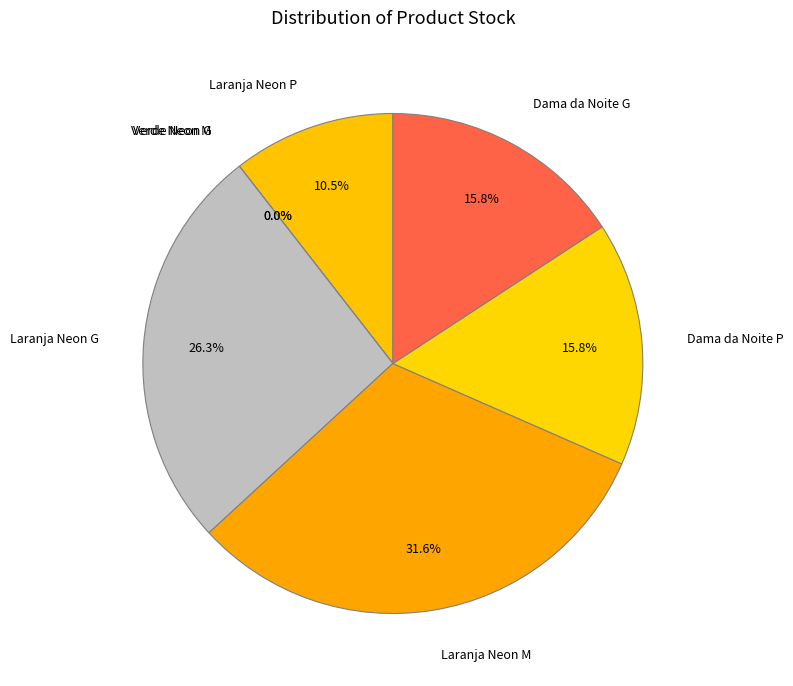

What portion of the pie excludes Laranja Neon P?

89.5%